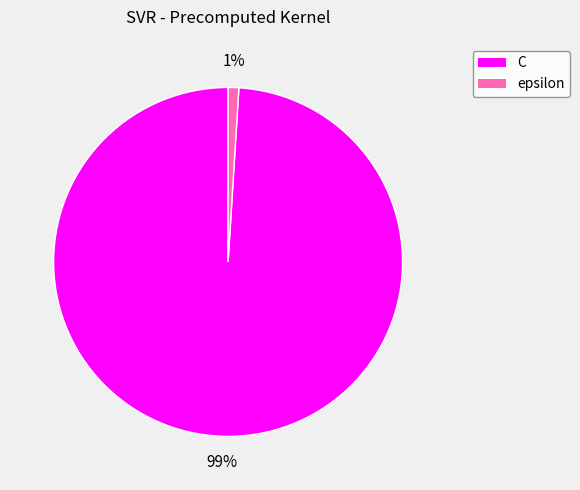

To the nearest percent, what percentage of the pie is C?

99%